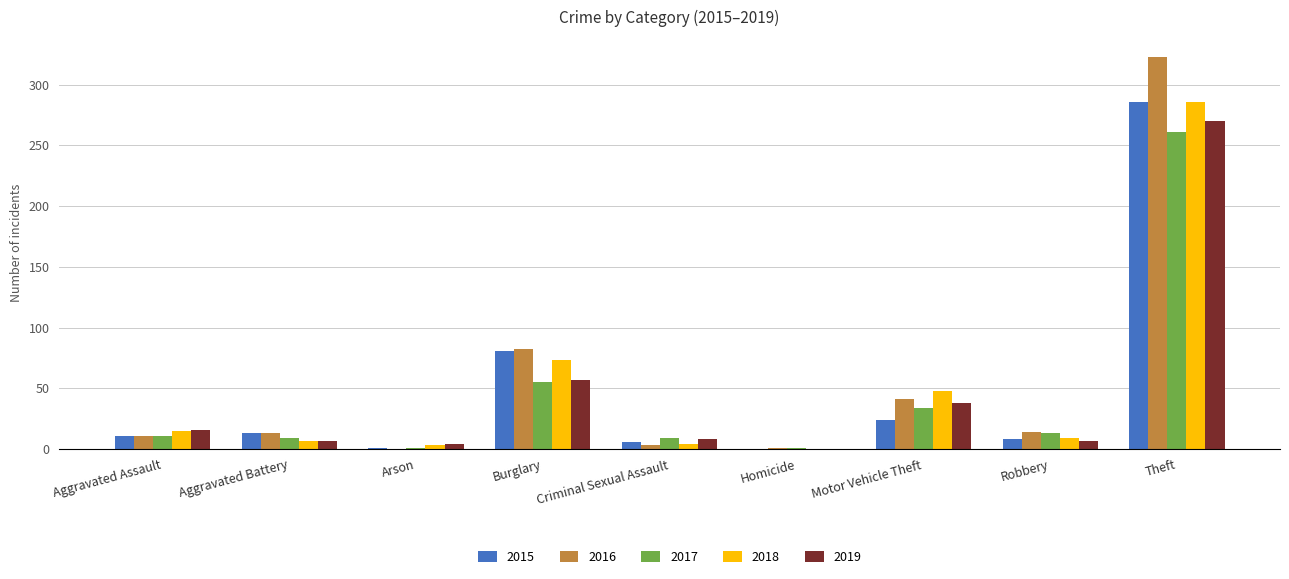

How many series are shown in this chart?

5